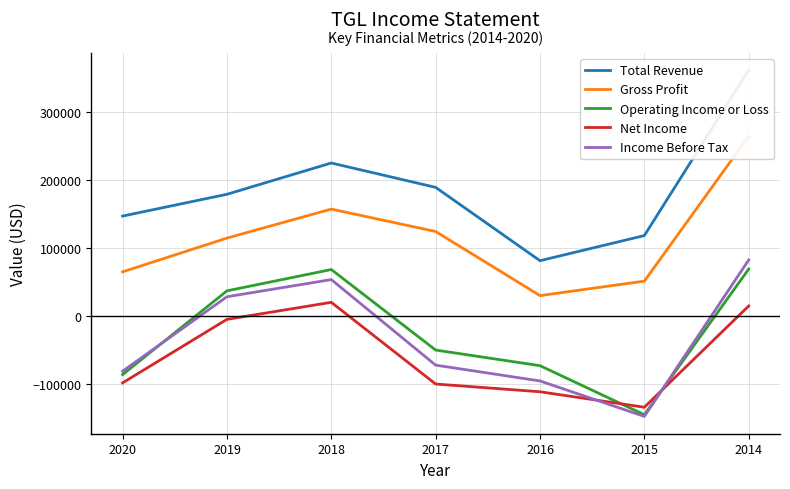

What is the value of the Total Revenue point at the 3rd from the left?

225200